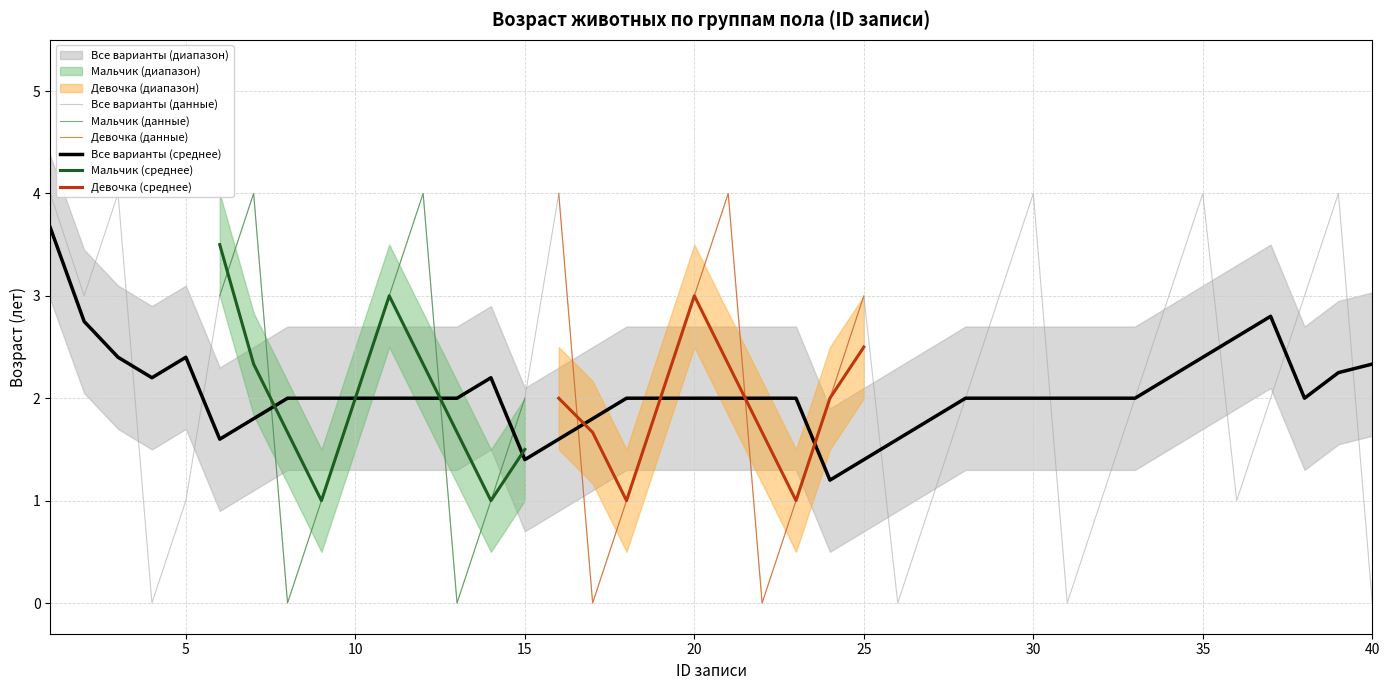

The Мальчик (среднее) series shows 2.0 at 10. True or false?

True